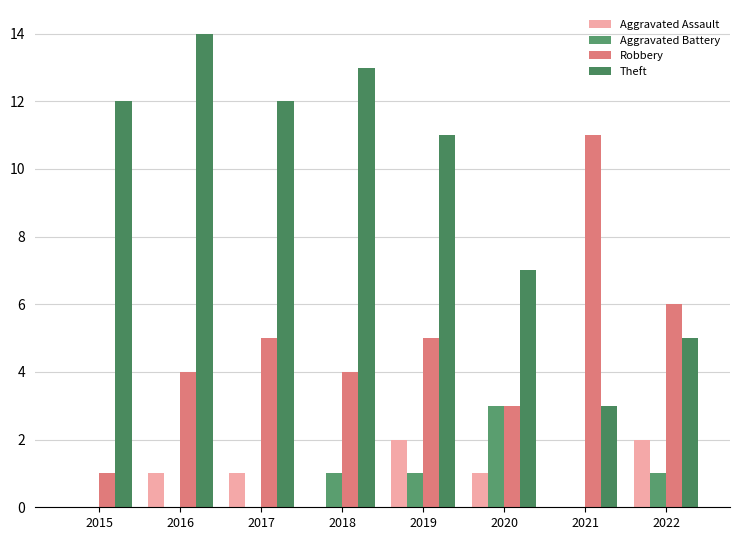

What is the difference between the maximum and second lowest values in the Robbery series?

8